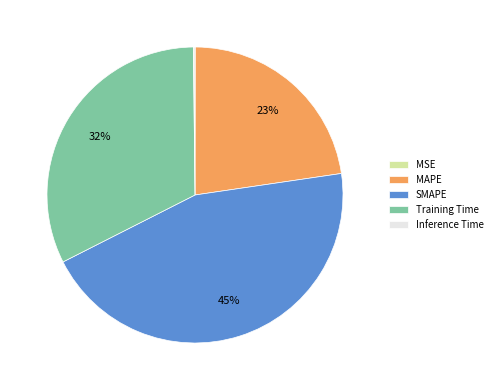

To the nearest percent, what is the combined percentage of SMAPE and MAPE?

68%